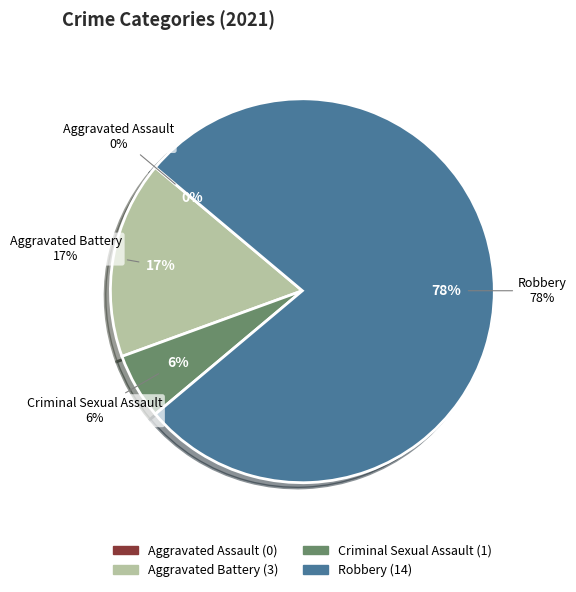

How many segments does this pie chart have?

4